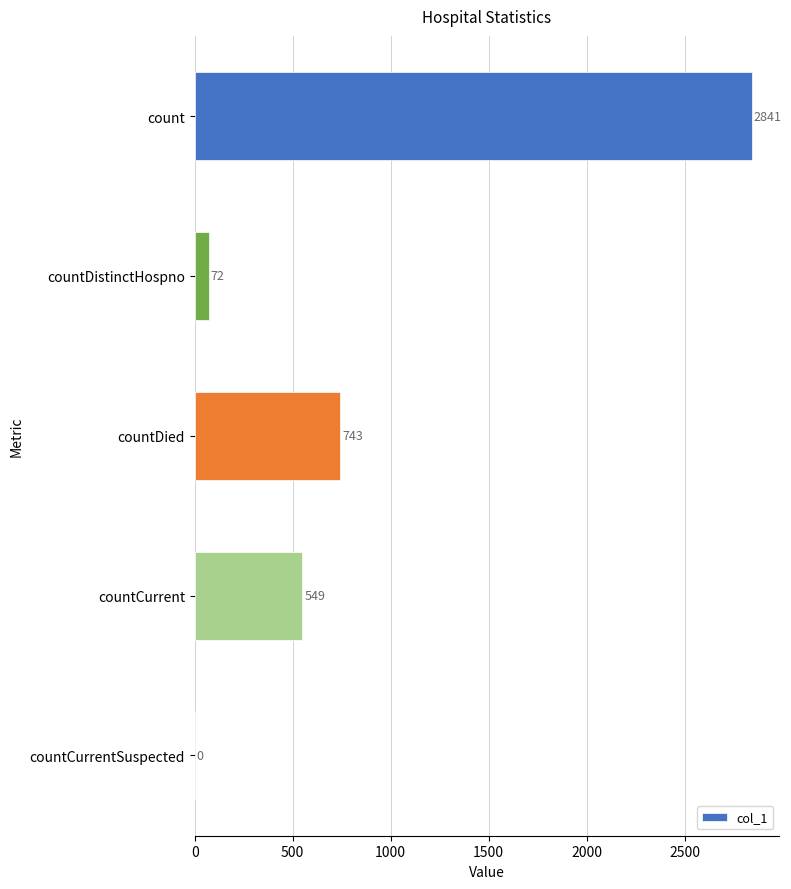

Which has a higher value, countDistinctHospno or countCurrent?

countCurrent